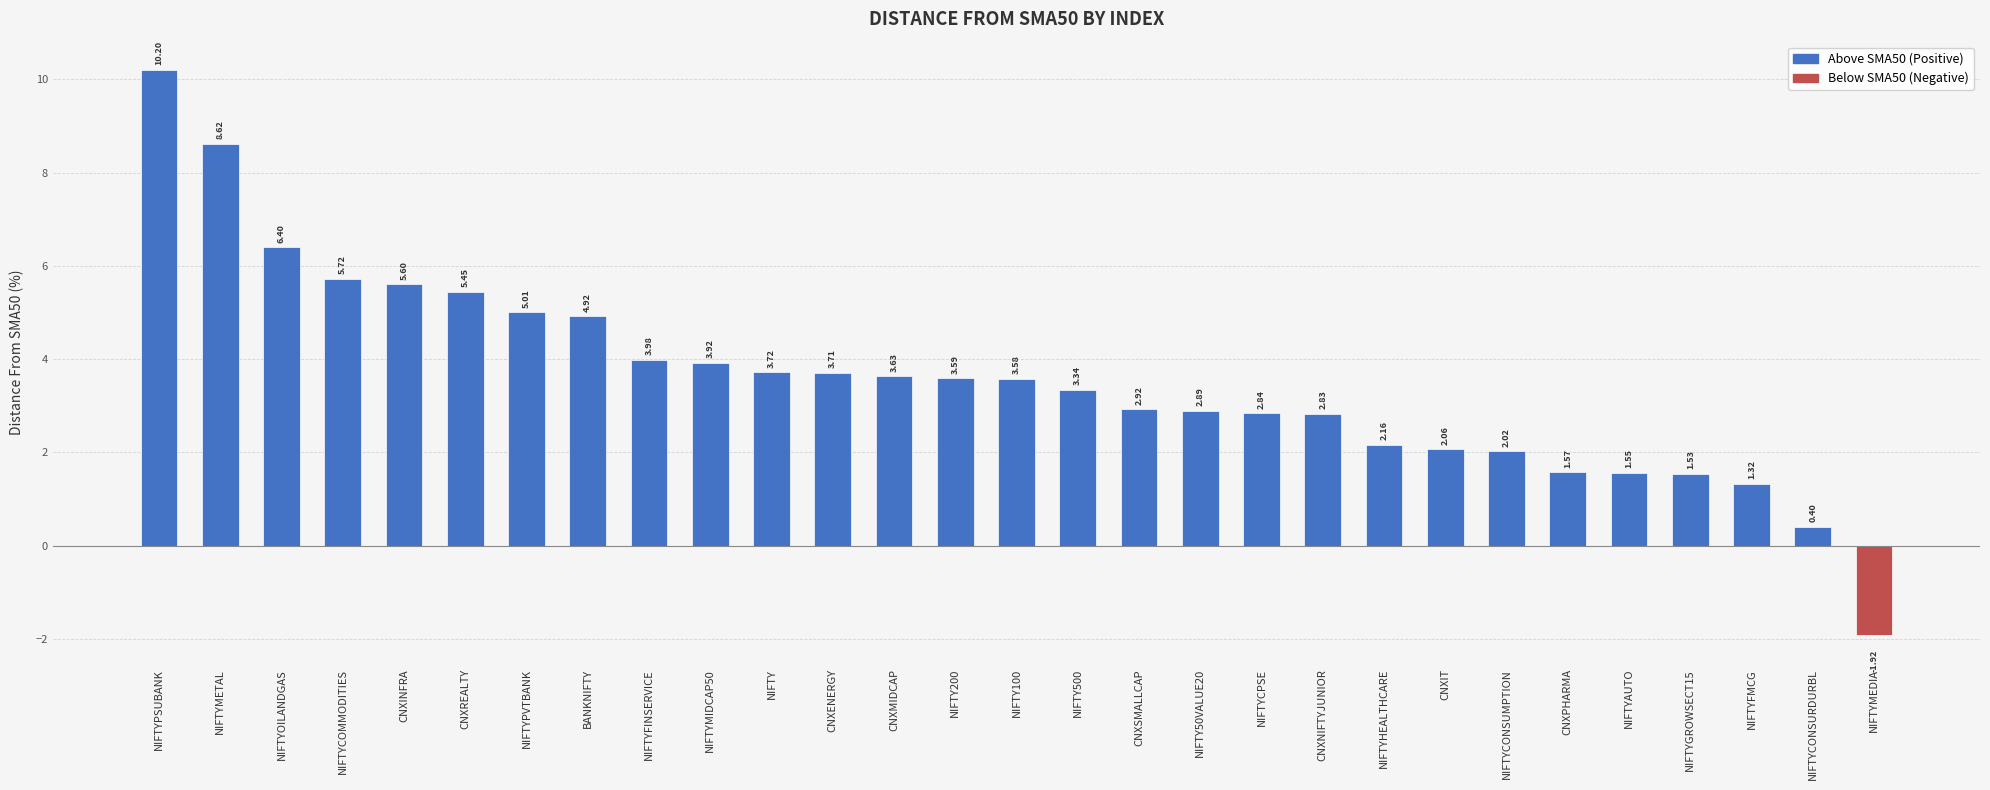

Are the bars horizontal?

No